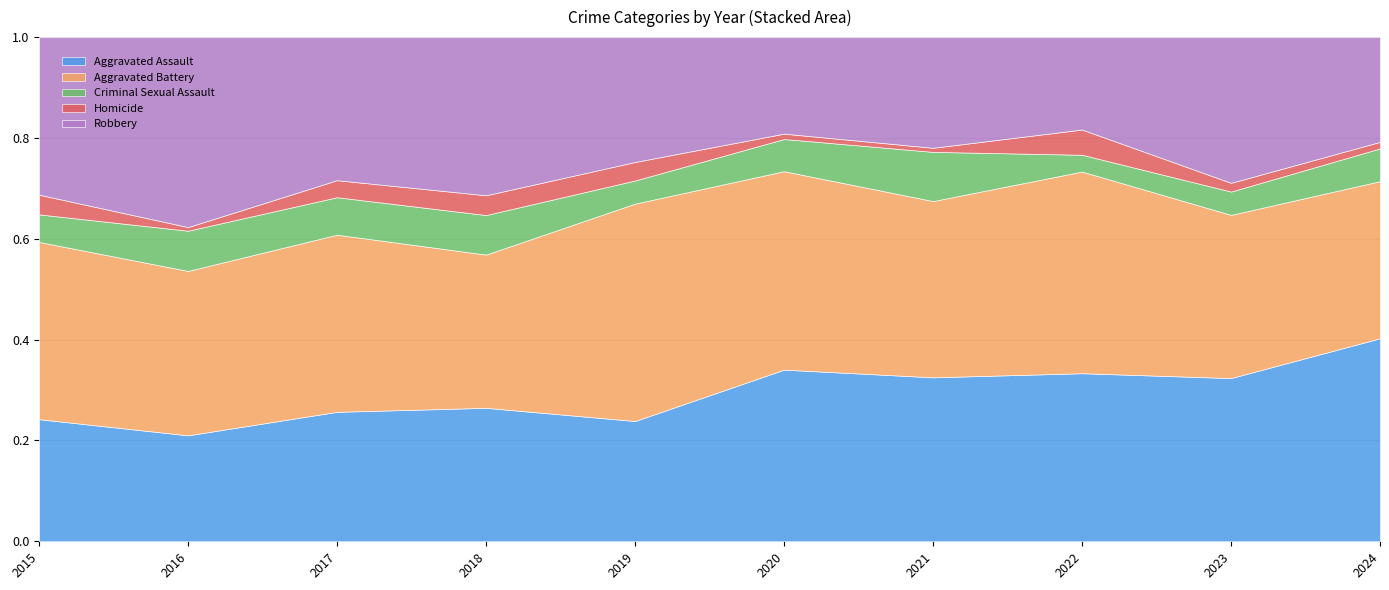

Between 2024 and 2023, which is larger?

2024